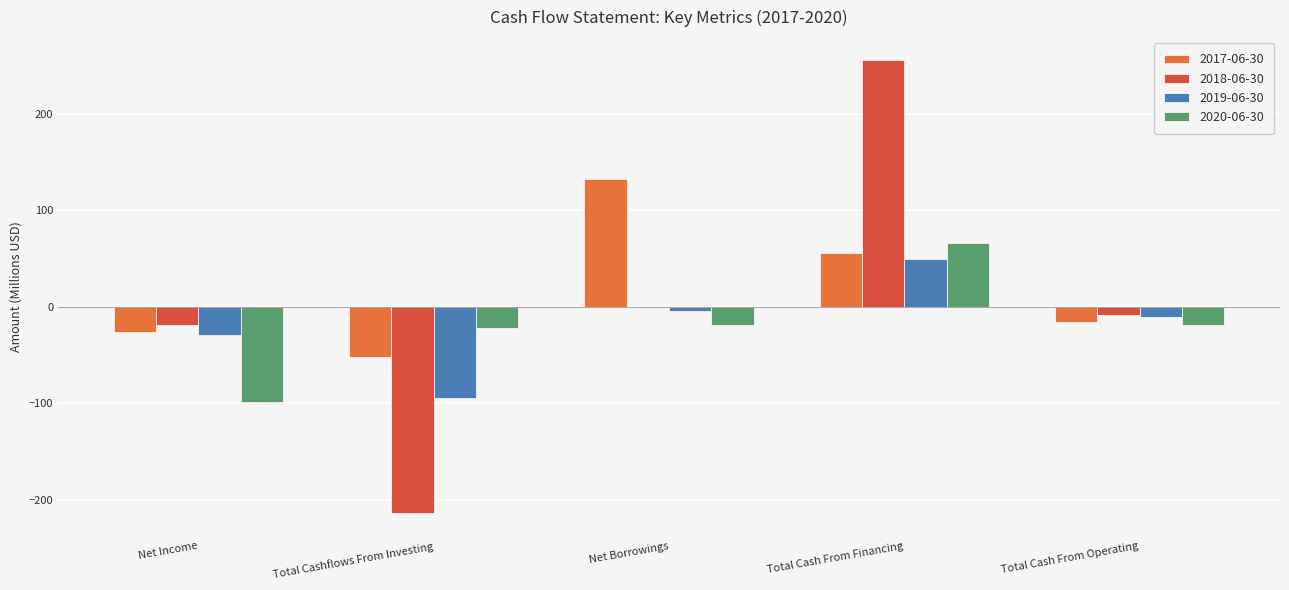

What value does the 2020-06-30 series have at Total Cashflows From Investing?

-22.6